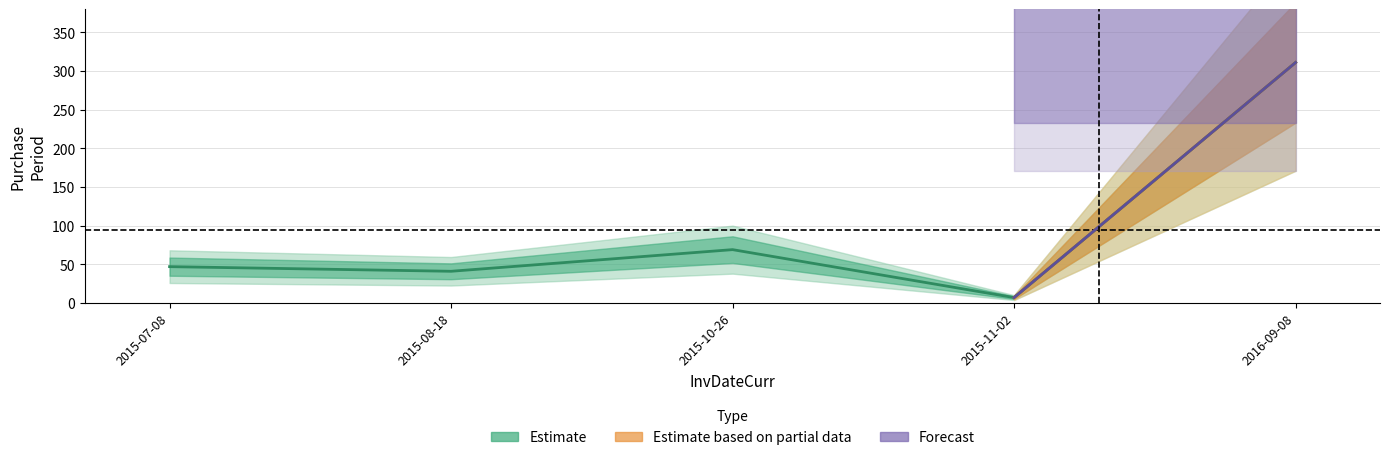

How many points are lower than both their immediate neighbors (excluding endpoints)?

2